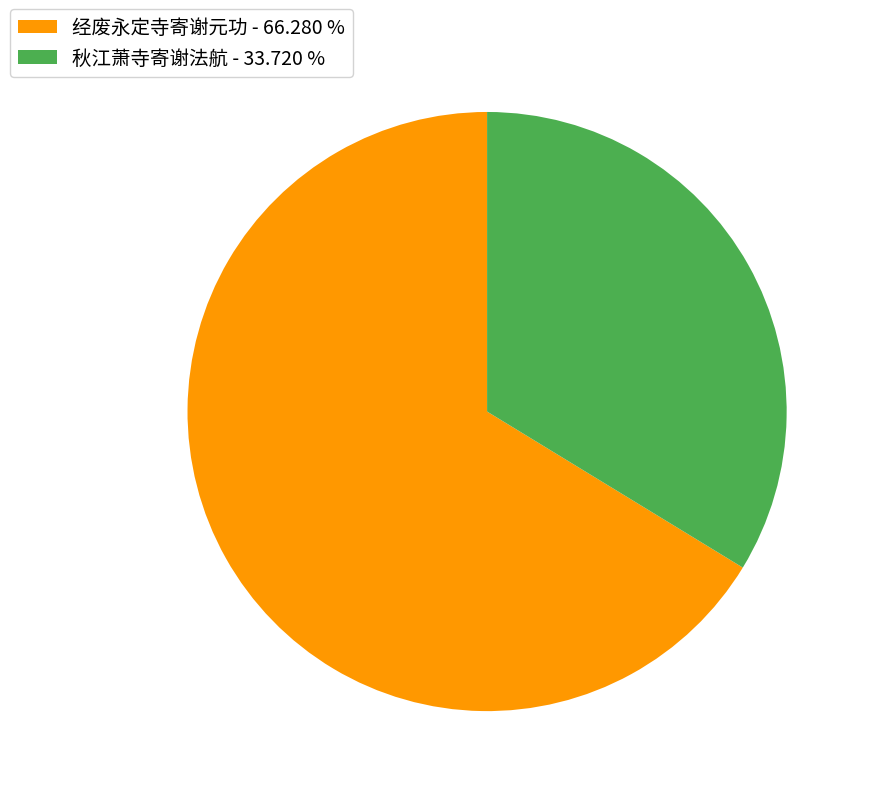

What is the ratio of the value at 秋江萧寺寄谢法航 - 33.720 % to the value at 经废永定寺寄谢元功 - 66.280 %?

0.5